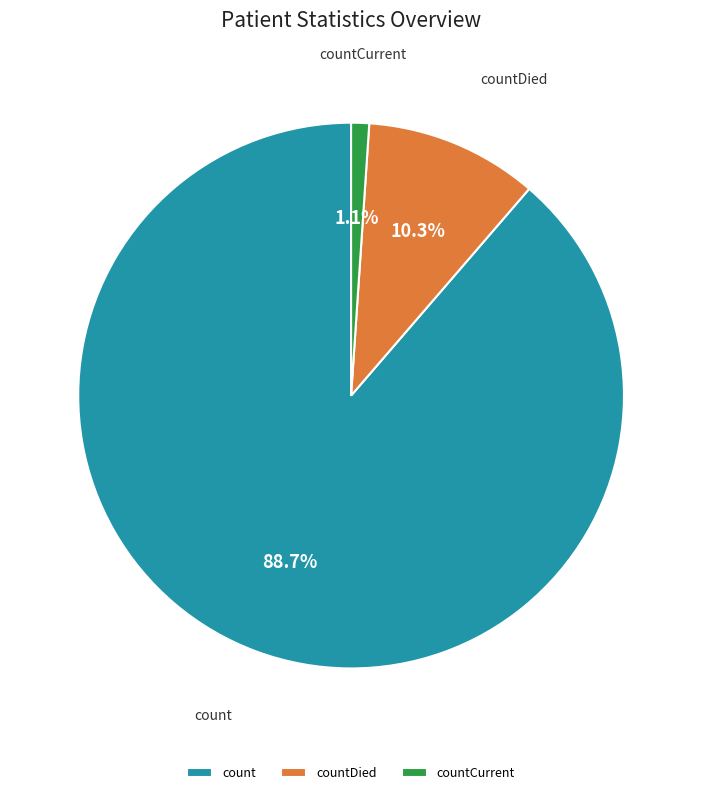

To the nearest percent, what is the difference between the largest and smallest slice percentages?

88%